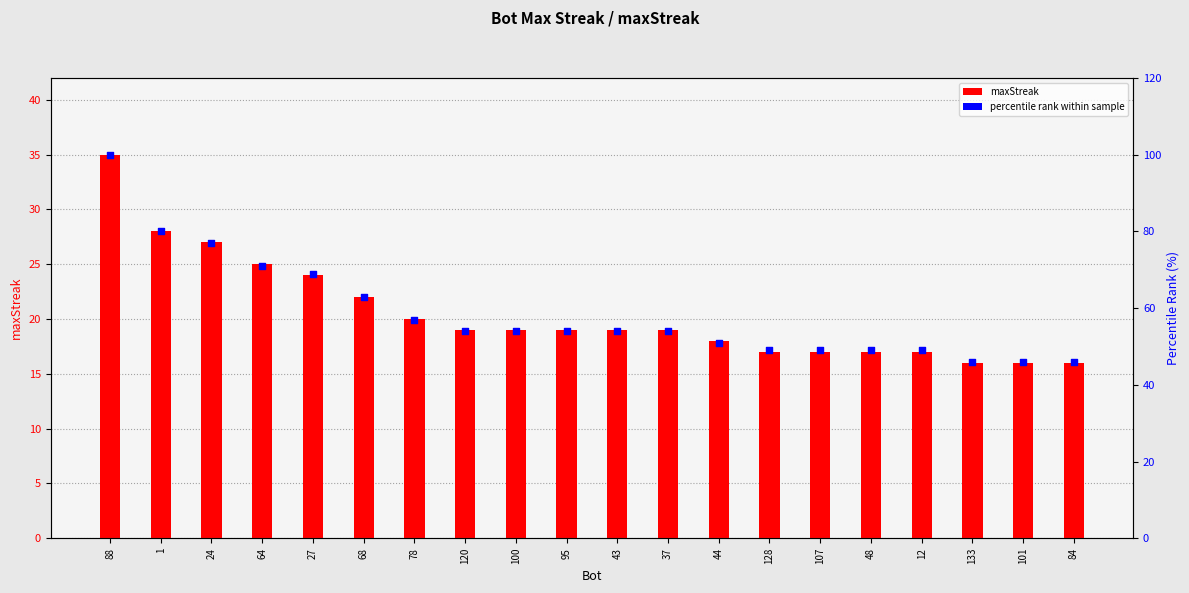

Is the value of maxStreak at 133 greater than the value of percentile rank at 12?

No